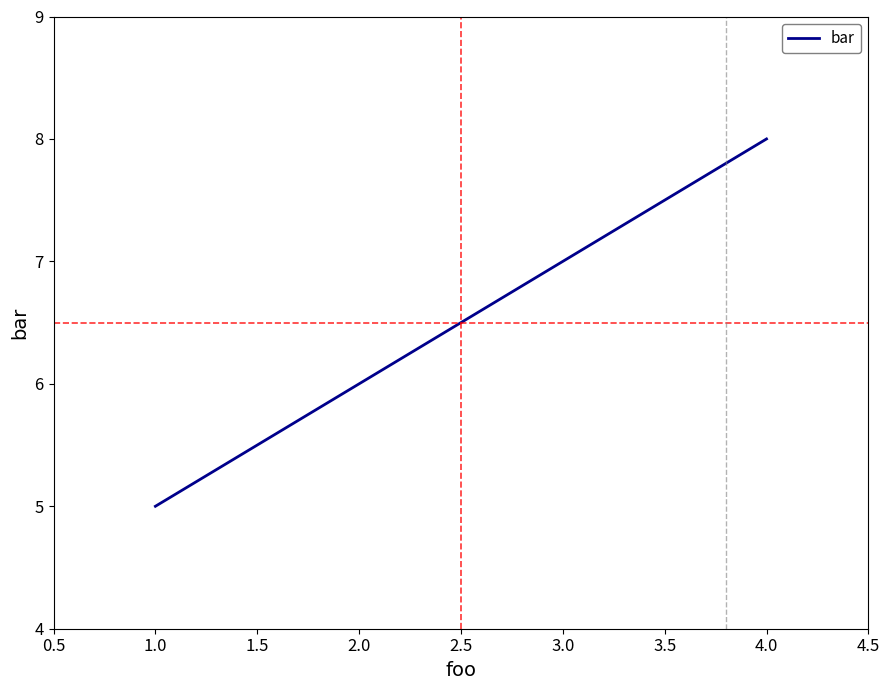

True or false: the data shows 8 at 4.0.

True